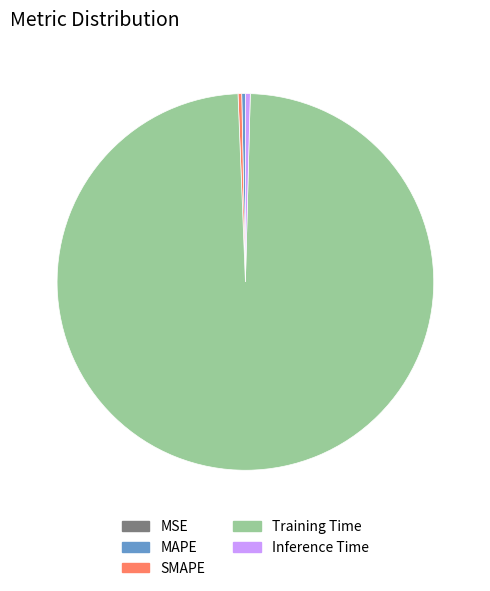

The Inference Time slice represents 0% of the pie. True or false?

True